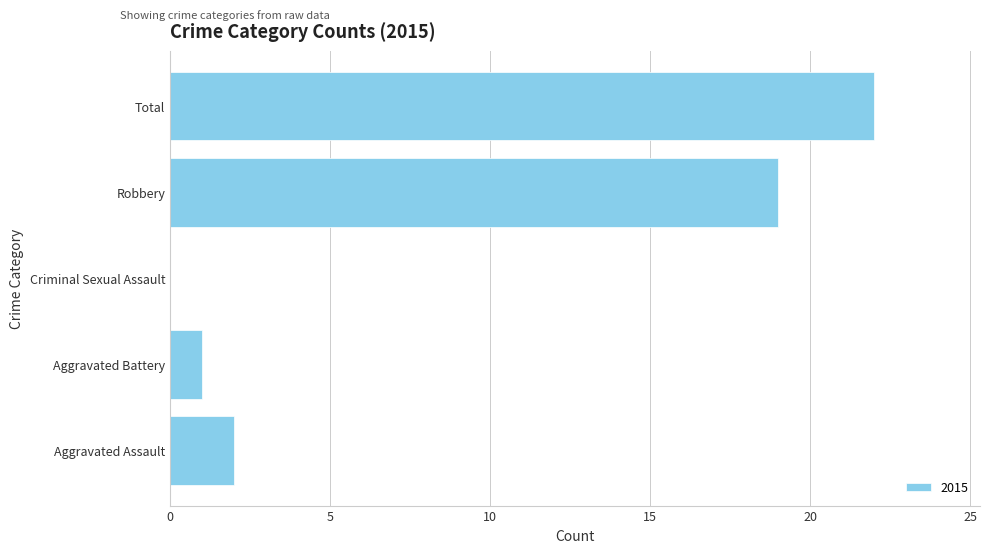

Which has a higher value, Aggravated Assault or Total?

Total